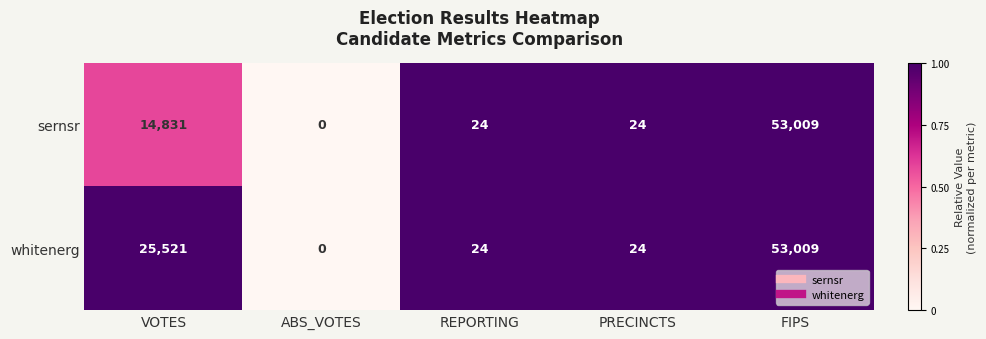

Reading left to right, extract all data points from this chart.

sernsr: VOTES=14831	ABS_VOTES=0	REPORTING=24	PRECINCTS=24	FIPS=53009
whitenerg: VOTES=25521	ABS_VOTES=0	REPORTING=24	PRECINCTS=24	FIPS=53009